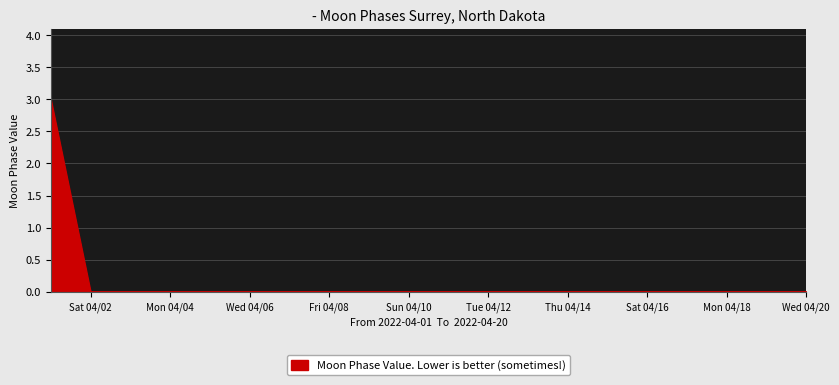

What is the greatest value displayed?

3